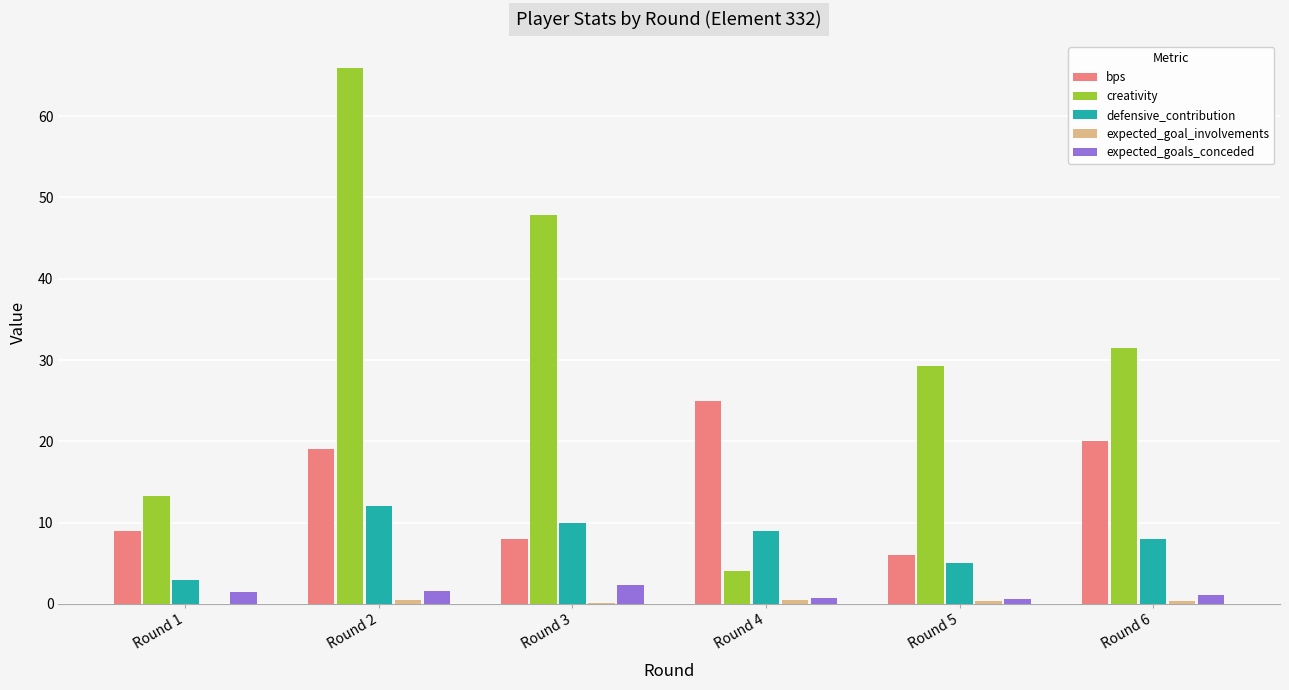

Is it true that bps equals 2.7 at Round 3?

False